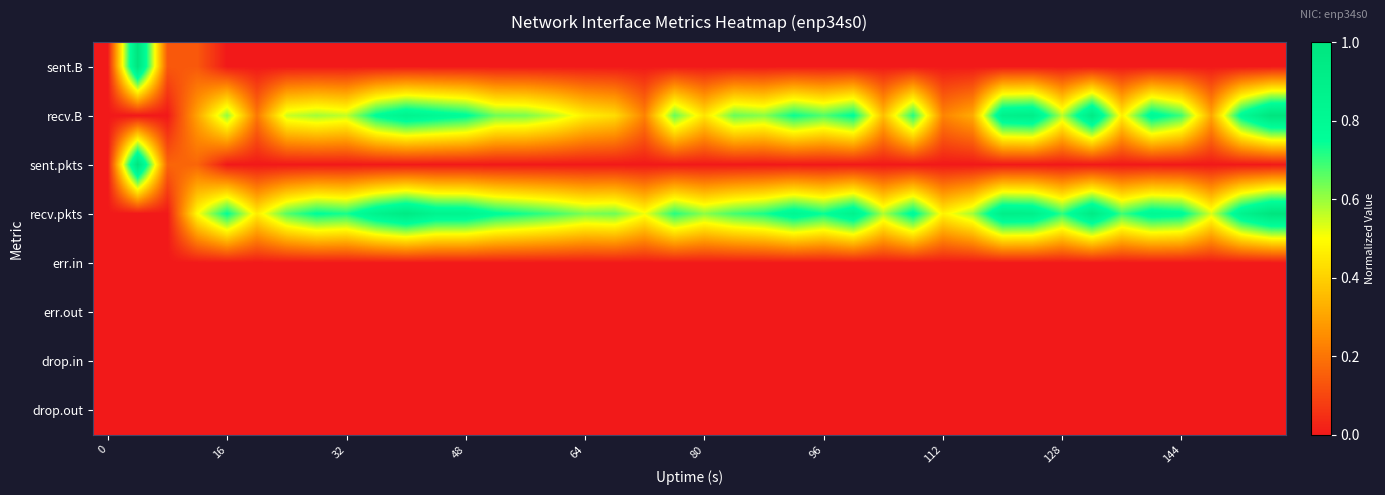

Reading right to left, what are all the values shown in this chart?

sent.B: 0.0	0.0	0.0	0.0	0.0	0.0	0.0	0.0	0.0	0.0	0.0	0.0	0.0	0.0	0.0	0.0	0.0	0.0	0.0	0.0	0.0	0.0	0.0	0.0	0.0	0.0	0.0	0.0	0.0	0.0	0.0	0.0	0.0	0.0	0.0	0.0	0.1	0.1	1.0	0.0
recv.B: 1.0	0.8	0.3	0.7	0.8	0.5	0.9	0.6	0.9	0.9	0.3	0.2	0.7	0.4	0.8	0.7	0.7	0.6	0.6	0.4	0.7	0.2	0.4	0.5	0.6	0.6	0.6	0.8	0.8	0.9	0.8	0.6	0.6	0.6	0.2	0.6	0.3	0.0	0.0	0.0
sent.pkts: 0.0	0.0	0.0	0.0	0.0	0.0	0.0	0.0	0.0	0.0	0.0	0.0	0.0	0.0	0.0	0.0	0.0	0.0	0.0	0.0	0.0	0.0	0.0	0.0	0.0	0.0	0.0	0.0	0.0	0.0	0.0	0.0	0.0	0.0	0.0	0.0	0.2	0.2	1.0	0.0
recv.pkts: 1.0	0.9	0.5	0.8	0.8	0.7	0.9	0.7	0.9	0.9	0.6	0.5	0.8	0.6	0.9	0.7	0.8	0.7	0.7	0.6	0.7	0.5	0.6	0.6	0.7	0.7	0.8	0.8	0.9	0.9	0.9	0.7	0.8	0.7	0.5	0.8	0.5	0.0	0.0	0.0
err.in: 0.0	0.0	0.0	0.0	0.0	0.0	0.0	0.0	0.0	0.0	0.0	0.0	0.0	0.0	0.0	0.0	0.0	0.0	0.0	0.0	0.0	0.0	0.0	0.0	0.0	0.0	0.0	0.0	0.0	0.0	0.0	0.0	0.0	0.0	0.0	0.0	0.0	0.0	0.0	0.0
err.out: 0.0	0.0	0.0	0.0	0.0	0.0	0.0	0.0	0.0	0.0	0.0	0.0	0.0	0.0	0.0	0.0	0.0	0.0	0.0	0.0	0.0	0.0	0.0	0.0	0.0	0.0	0.0	0.0	0.0	0.0	0.0	0.0	0.0	0.0	0.0	0.0	0.0	0.0	0.0	0.0
drop.in: 0.0	0.0	0.0	0.0	0.0	0.0	0.0	0.0	0.0	0.0	0.0	0.0	0.0	0.0	0.0	0.0	0.0	0.0	0.0	0.0	0.0	0.0	0.0	0.0	0.0	0.0	0.0	0.0	0.0	0.0	0.0	0.0	0.0	0.0	0.0	0.0	0.0	0.0	0.0	0.0
drop.out: 0.0	0.0	0.0	0.0	0.0	0.0	0.0	0.0	0.0	0.0	0.0	0.0	0.0	0.0	0.0	0.0	0.0	0.0	0.0	0.0	0.0	0.0	0.0	0.0	0.0	0.0	0.0	0.0	0.0	0.0	0.0	0.0	0.0	0.0	0.0	0.0	0.0	0.0	0.0	0.0